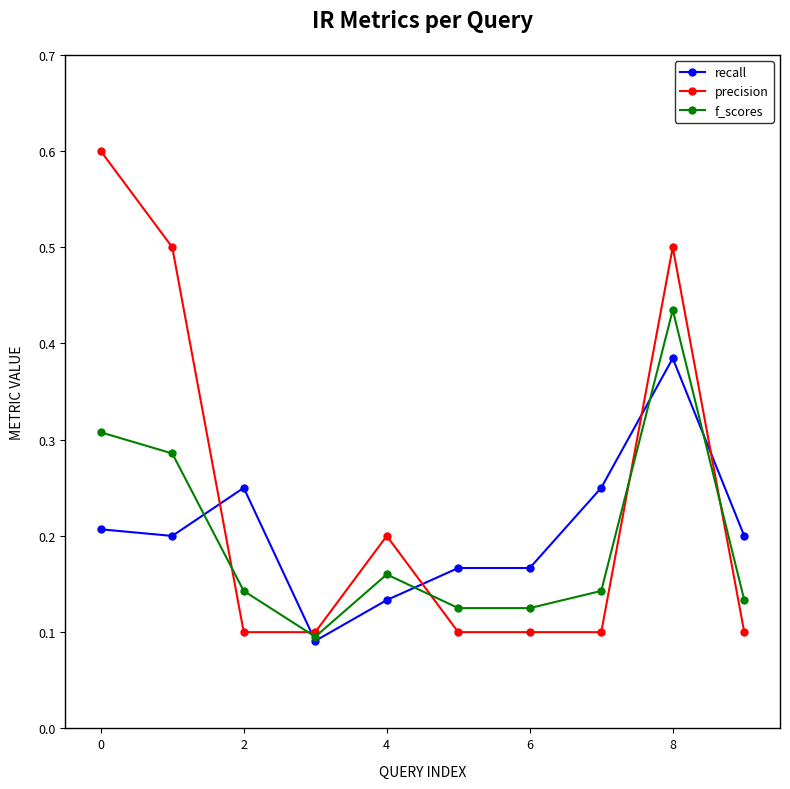

How many lines are shown in the chart?

3